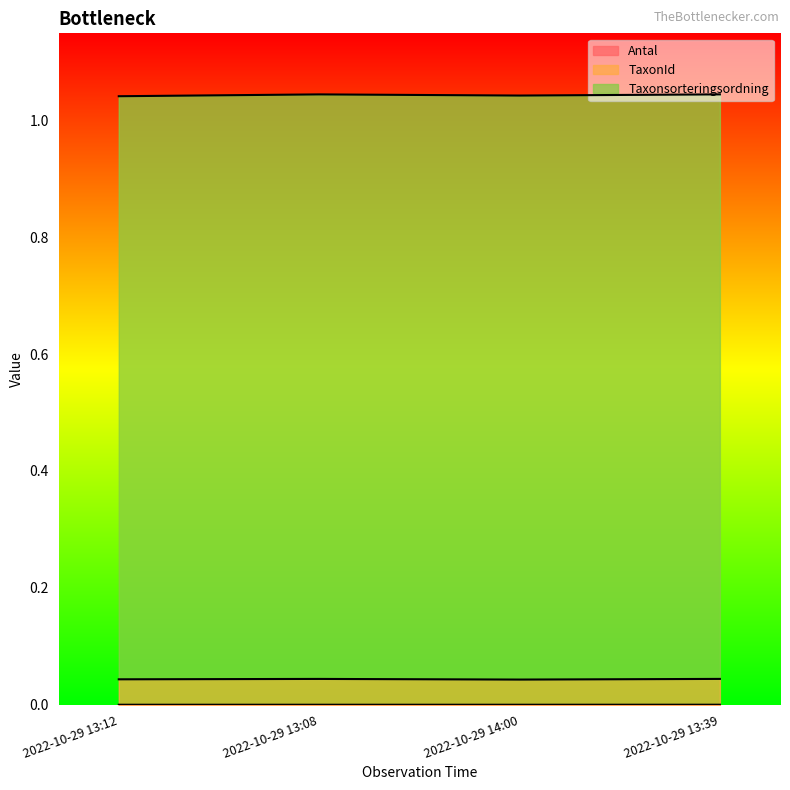

The value of TaxonId at 2022-10-29 14:00 is 0.0. True or false?

True